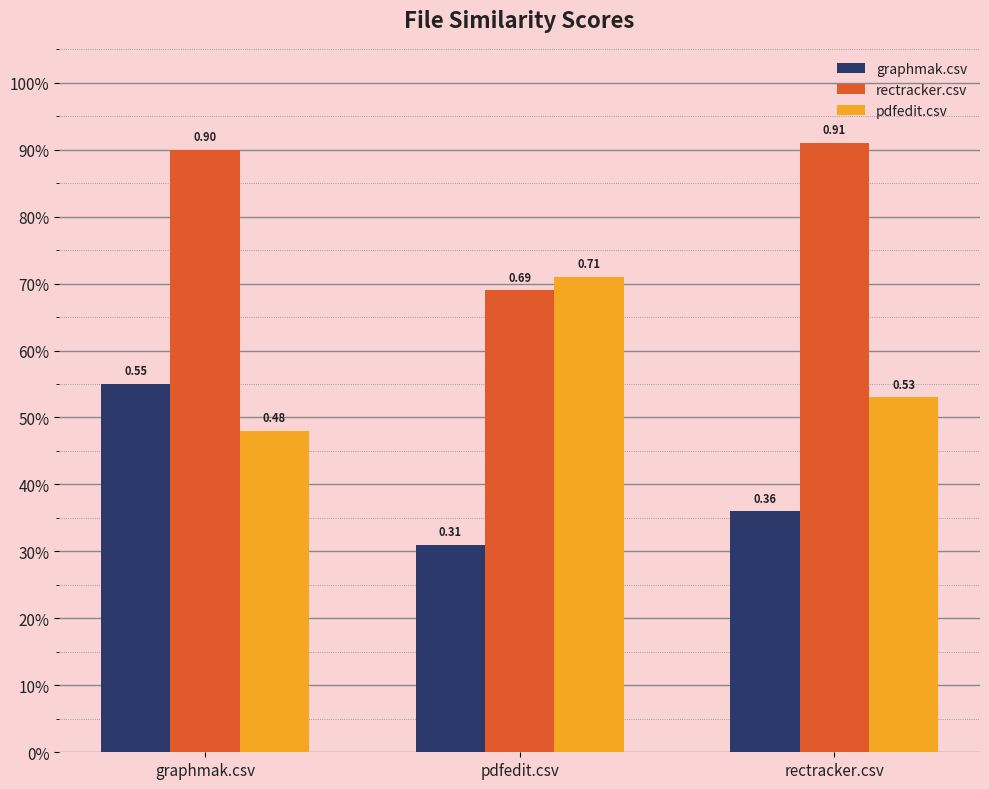

Reading left to right, what are all the values shown in this chart?

graphmak.csv: 0.6	0.3	0.4
rectracker.csv: 0.9	0.7	0.9
pdfedit.csv: 0.5	0.7	0.5